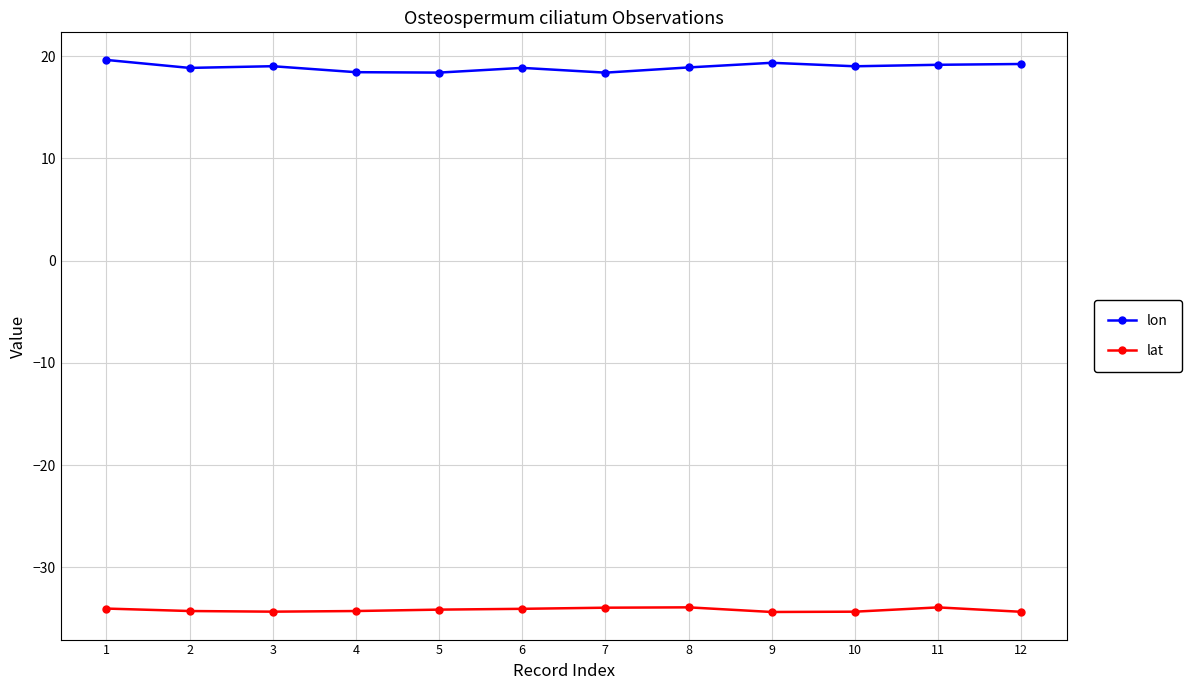

True or false: lat and lon cross at least once.

False